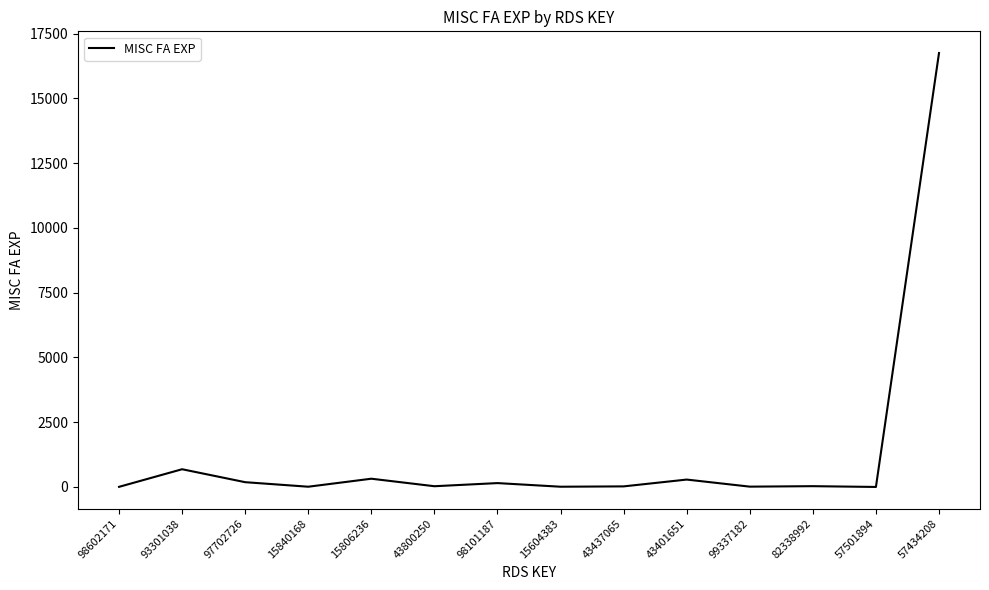

What is the difference between the maximum and minimum values?

16750